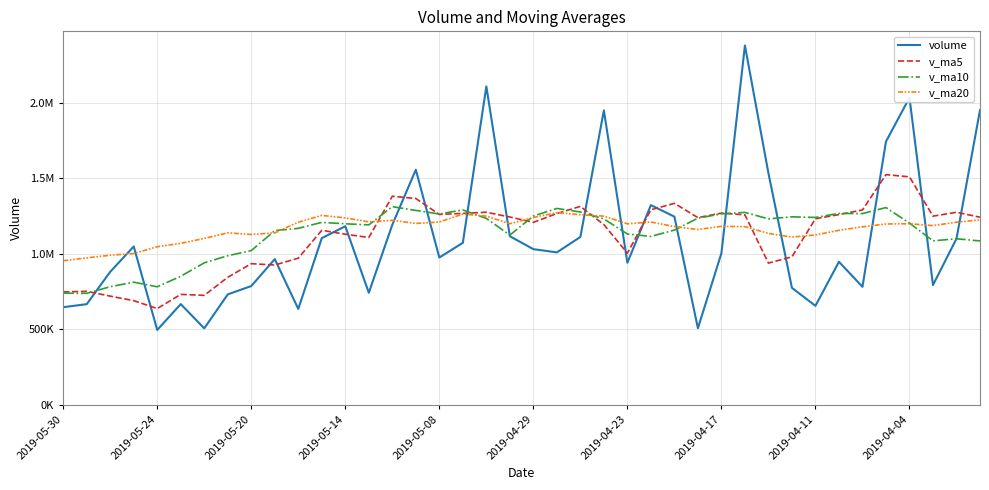

What is the highest value of the v_ma20 series?

1272696.8